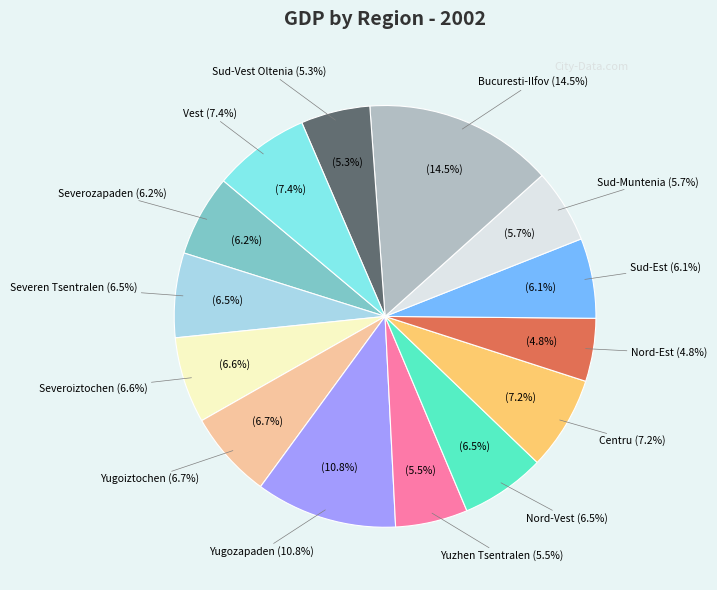

To the nearest percent, what is the difference between the largest and smallest slice percentages?

10%